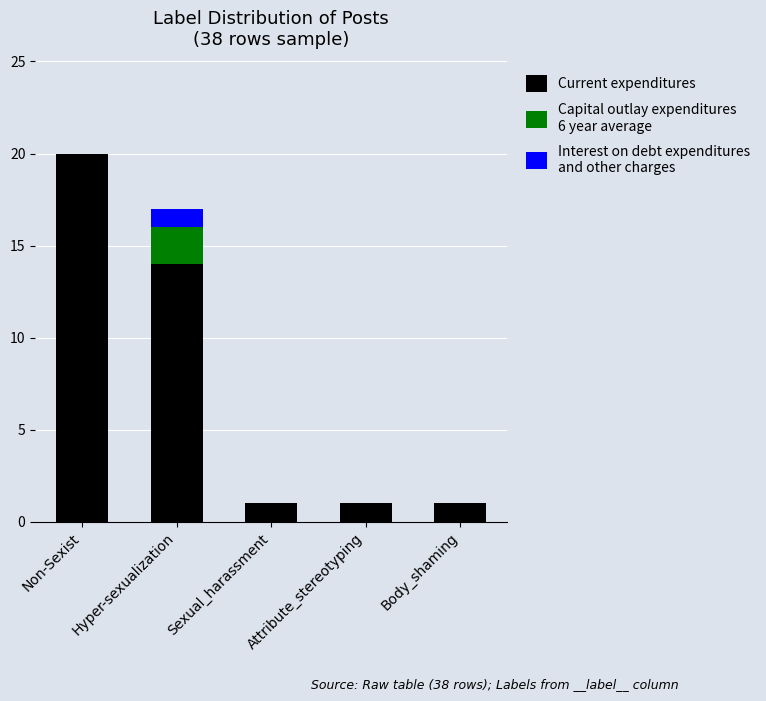

At which category is the sum across all series the highest?

Non-Sexist